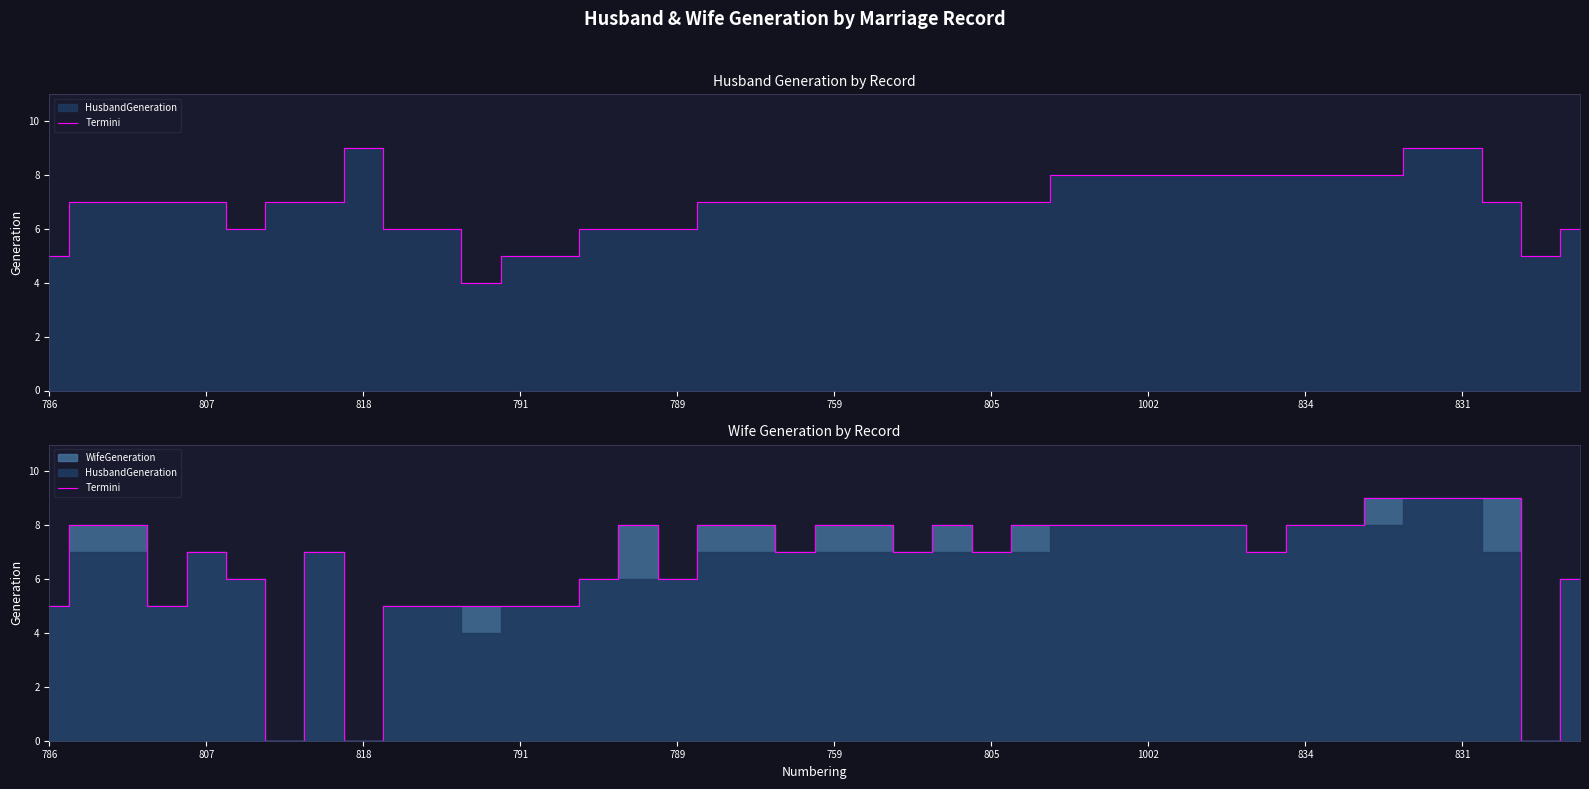

What is the average value?

7